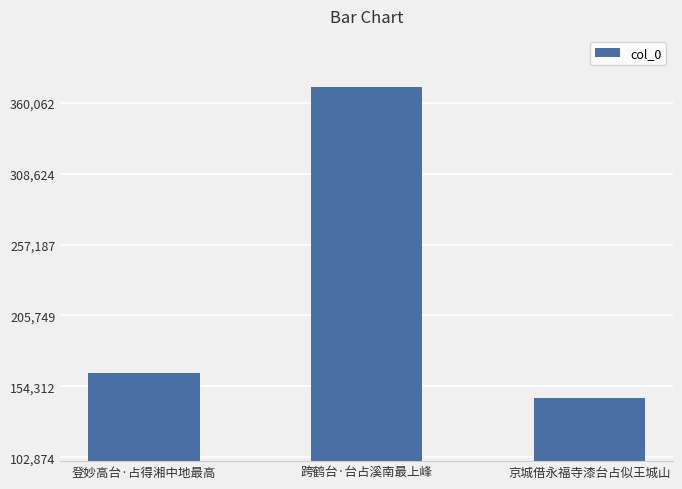

Is it true that the value at 京城借永福寺漆台占似王城山 is 145898?

True